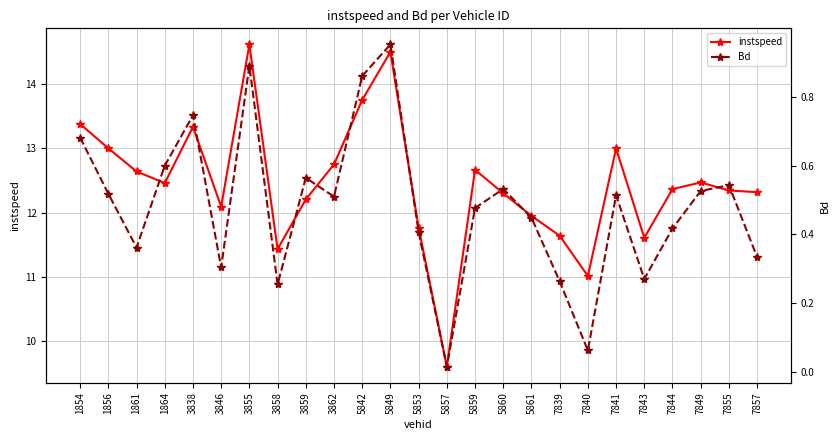

What is the difference between the highest and lowest values at 5861?

11.5